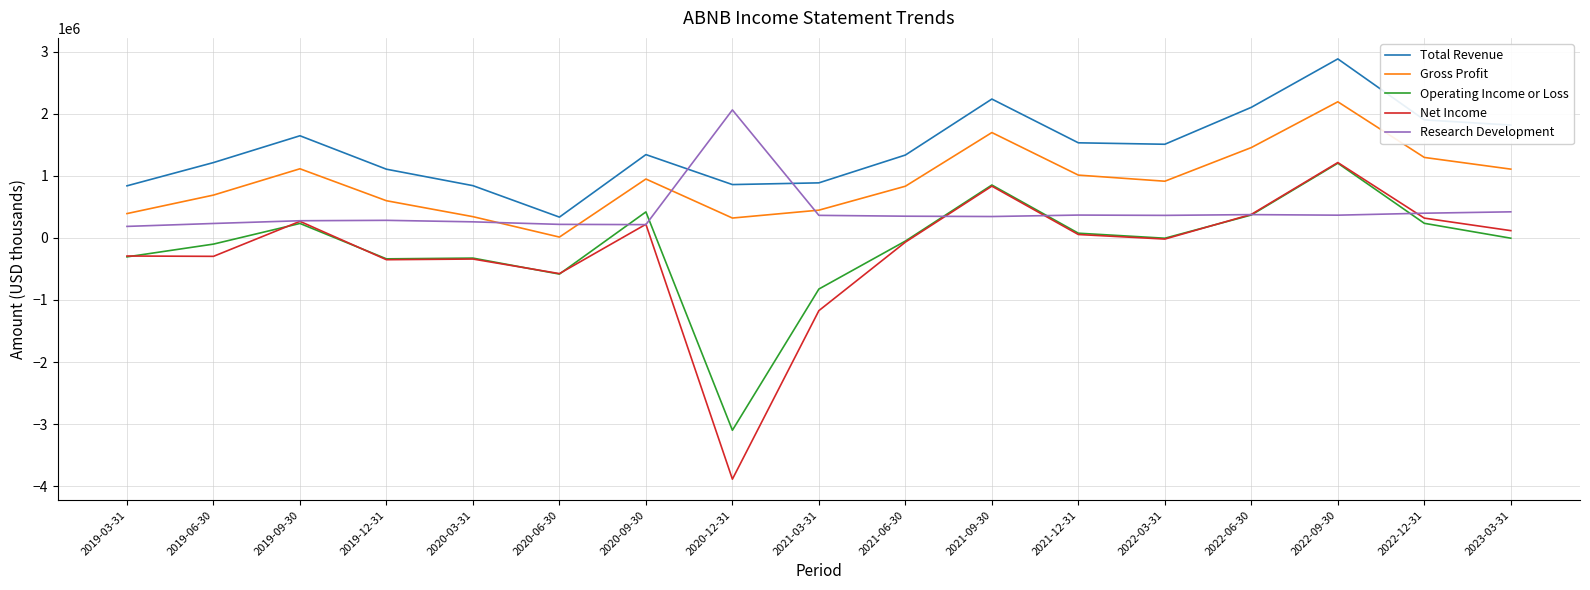

What is the total value across all series at 2022-12-31?

4149400